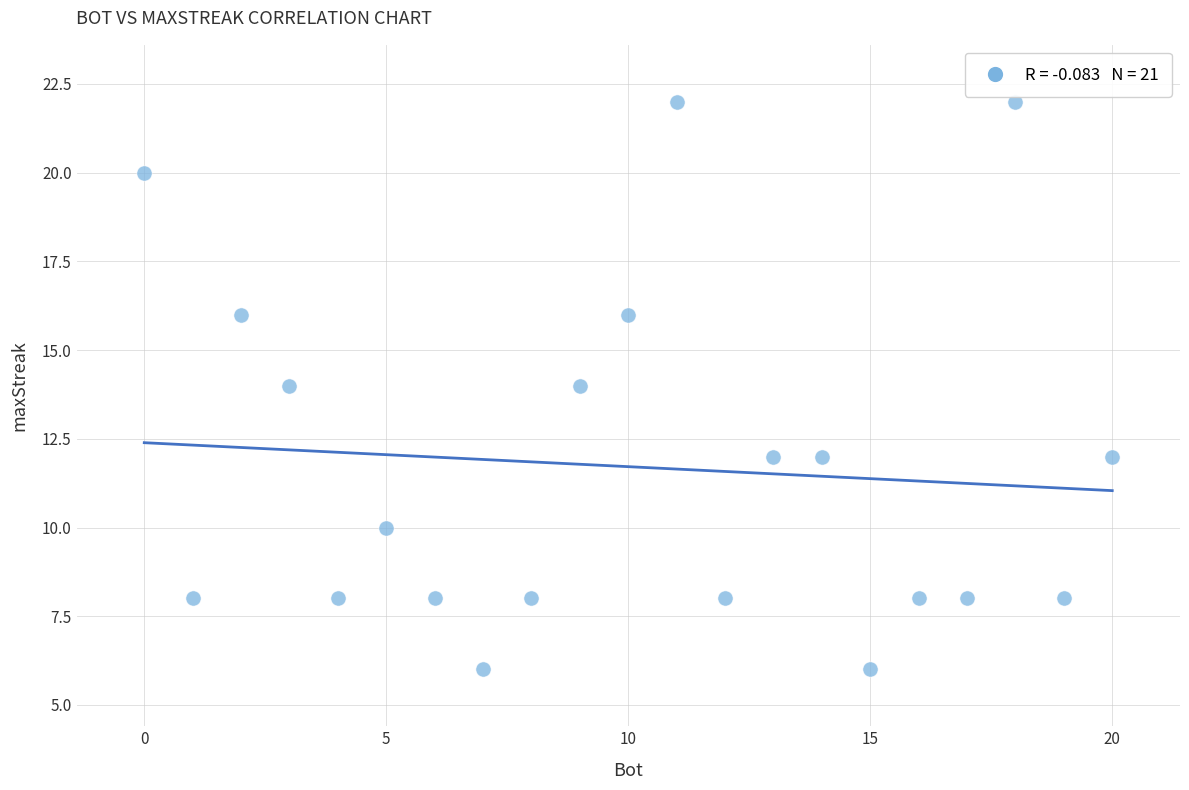

What is the range of X values (max minus min)?

20